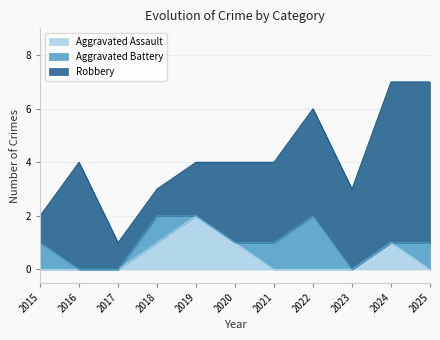

True or false: Robbery and Aggravated Assault intersect in this chart.

False